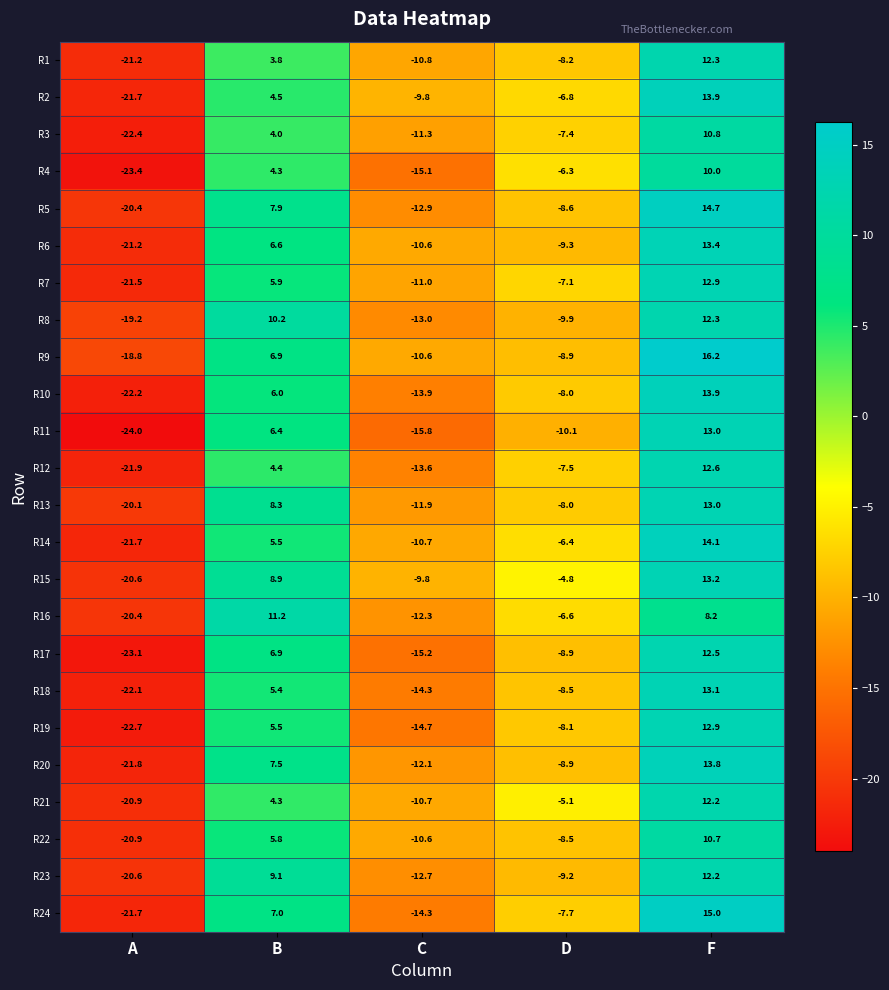

Between A and F, which series saw the biggest shift?

R11